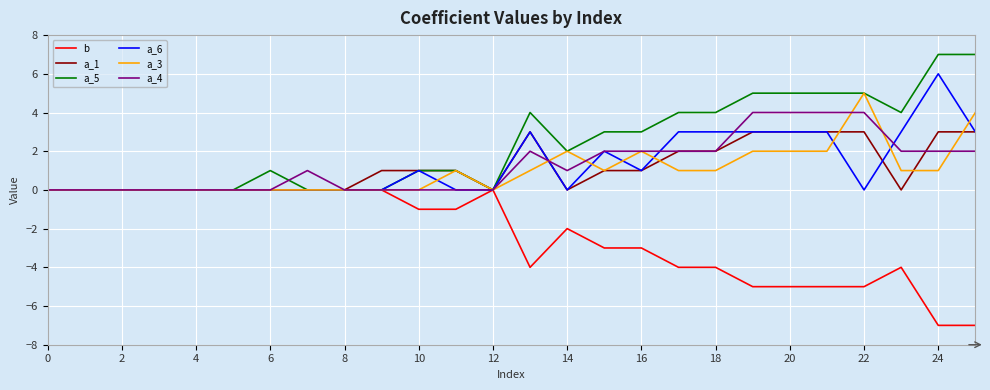

Rank the series by their maximum value, from highest to lowest.

a_5, a_6, a_3, a_4, a_1, b